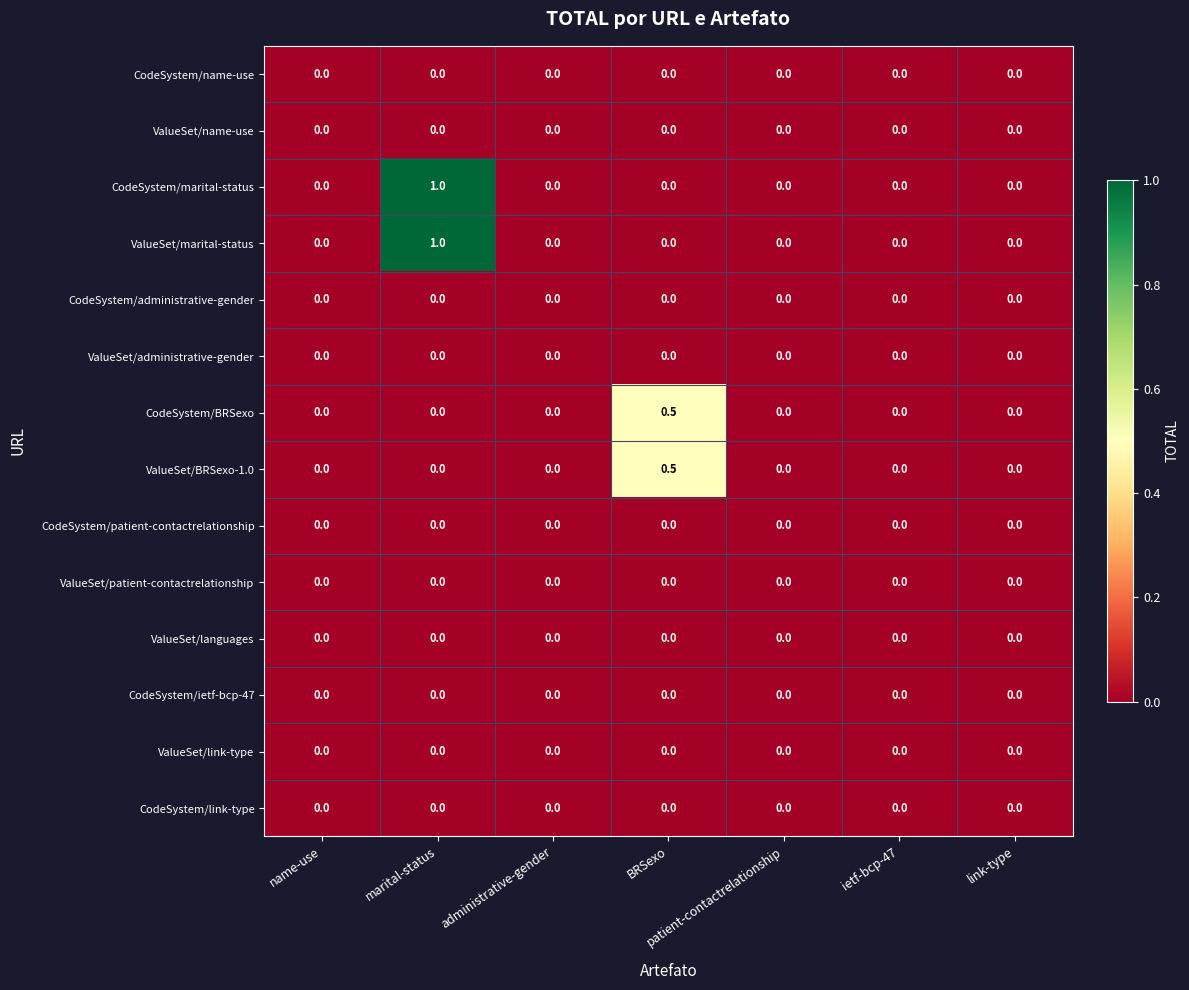

At which category is the sum across all series the highest?

marital-status